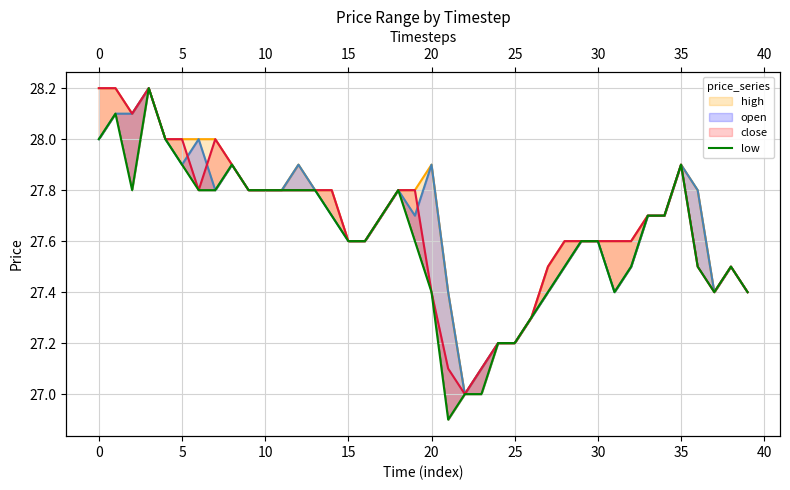

What are all the series names shown in the legend?

high, open, close, low